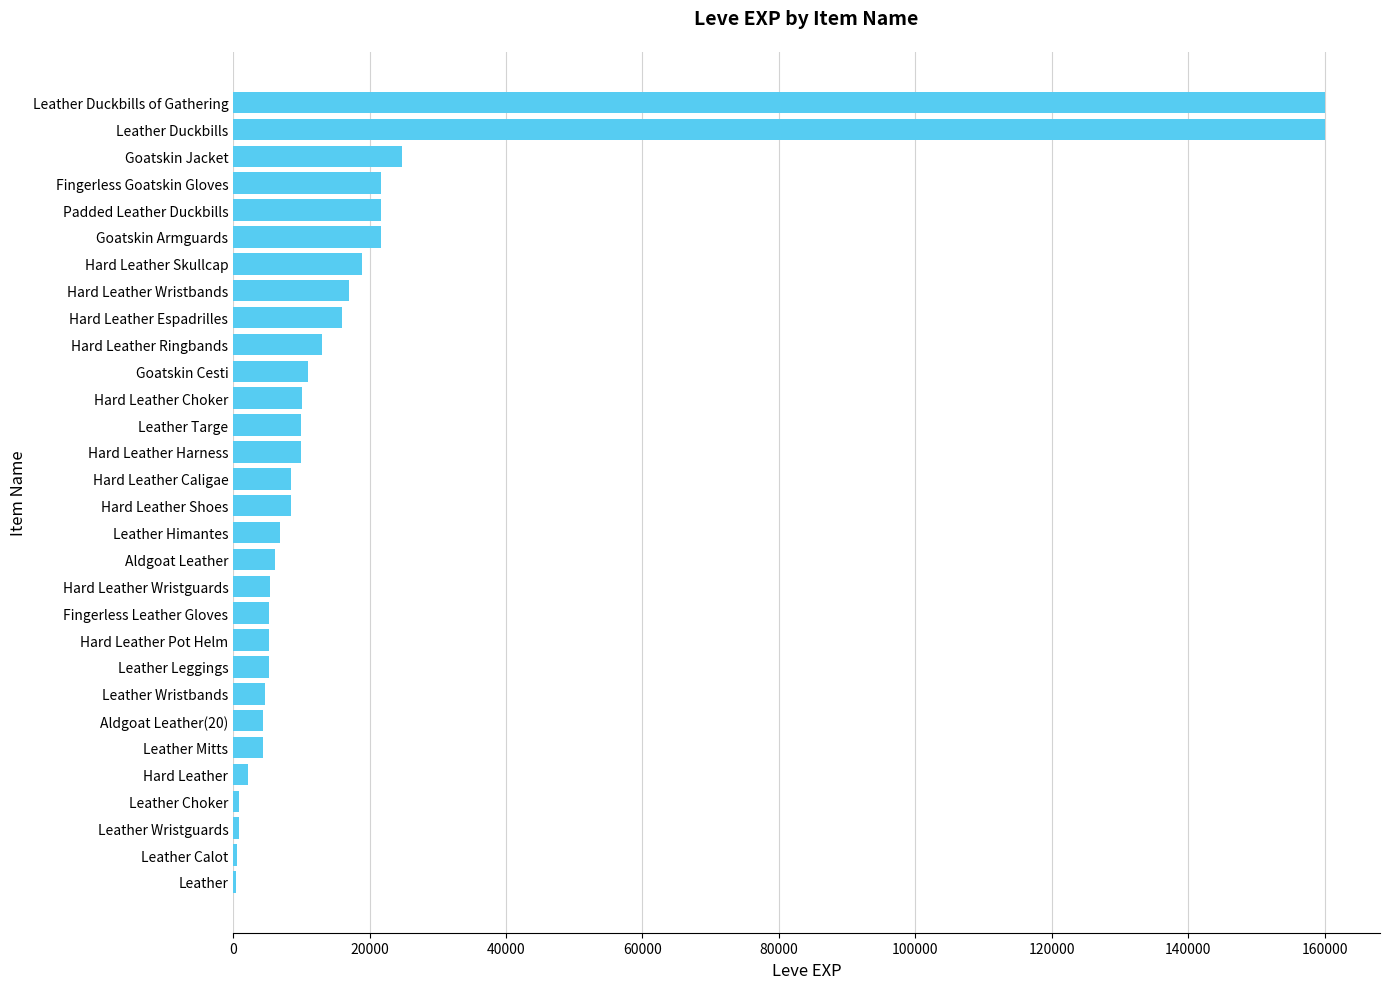

What is the average value?

19499